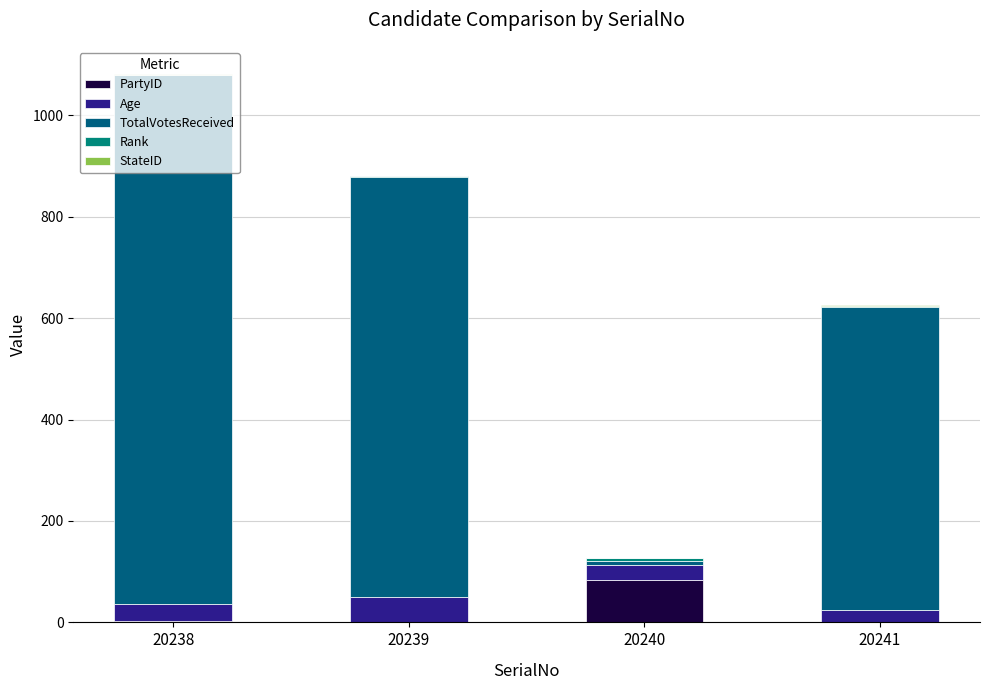

The PartyID series shows 119 at 20240. True or false?

False